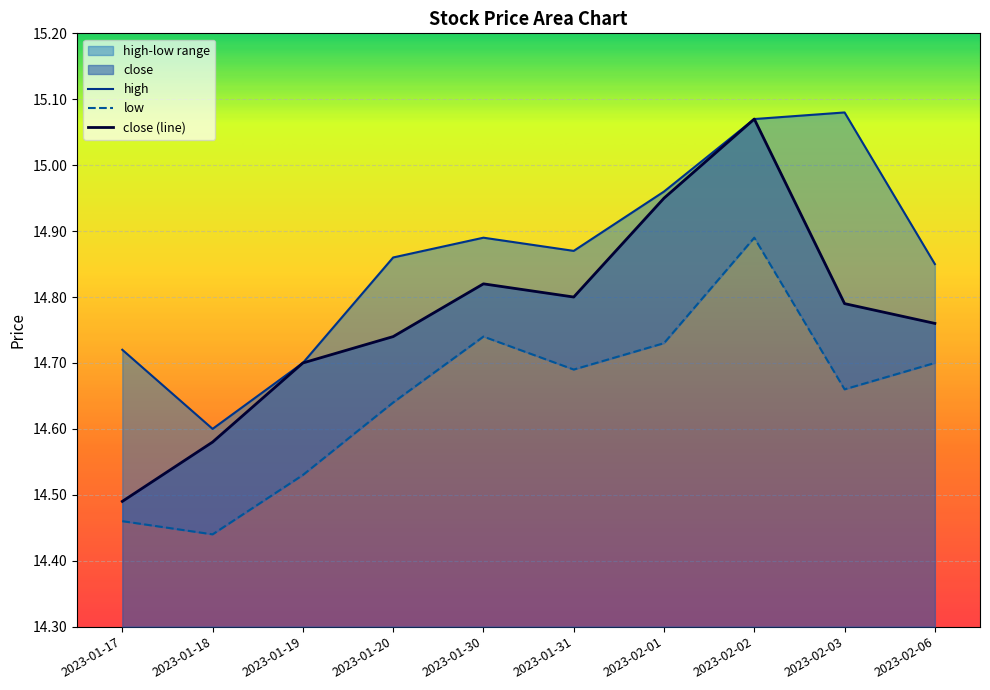

The close series shows 5.2 at 2023-01-30. True or false?

False